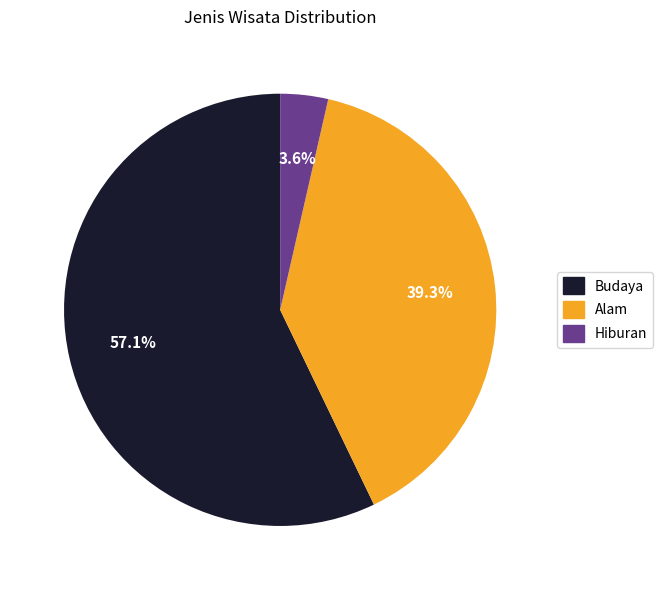

Combined, what portion of the pie is Budaya and Alam?

96.4%